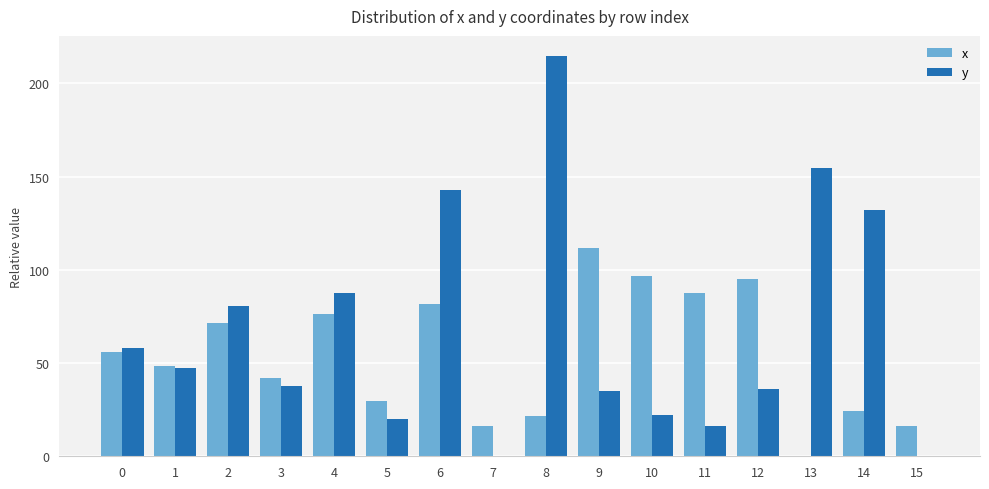

Are the bars grouped side by side (vs. stacked)?

Yes